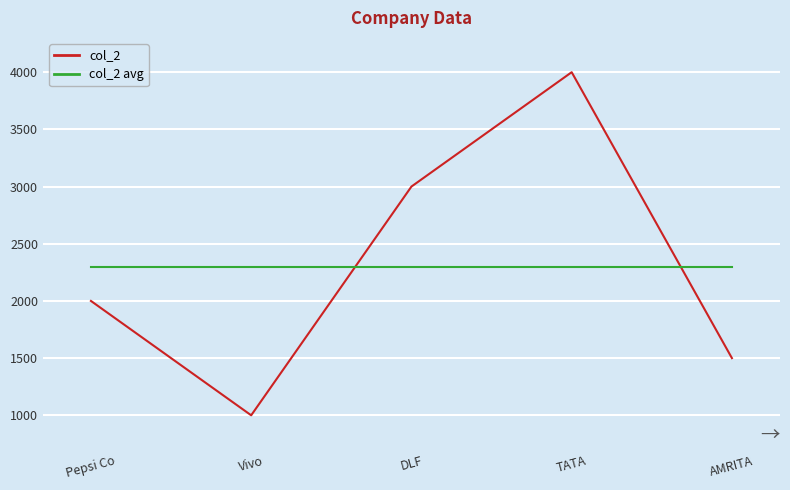

What is the sum of all col_2 values?

11500